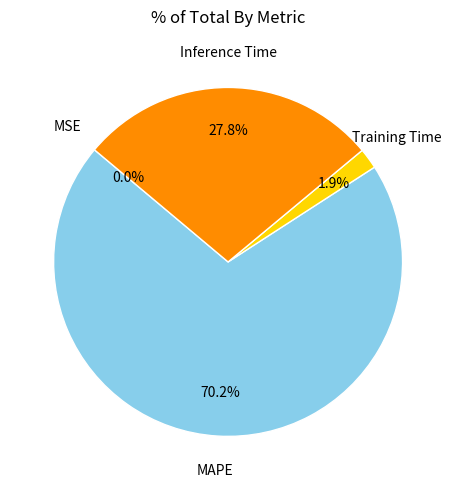

What is the largest slice in the pie chart?

MAPE